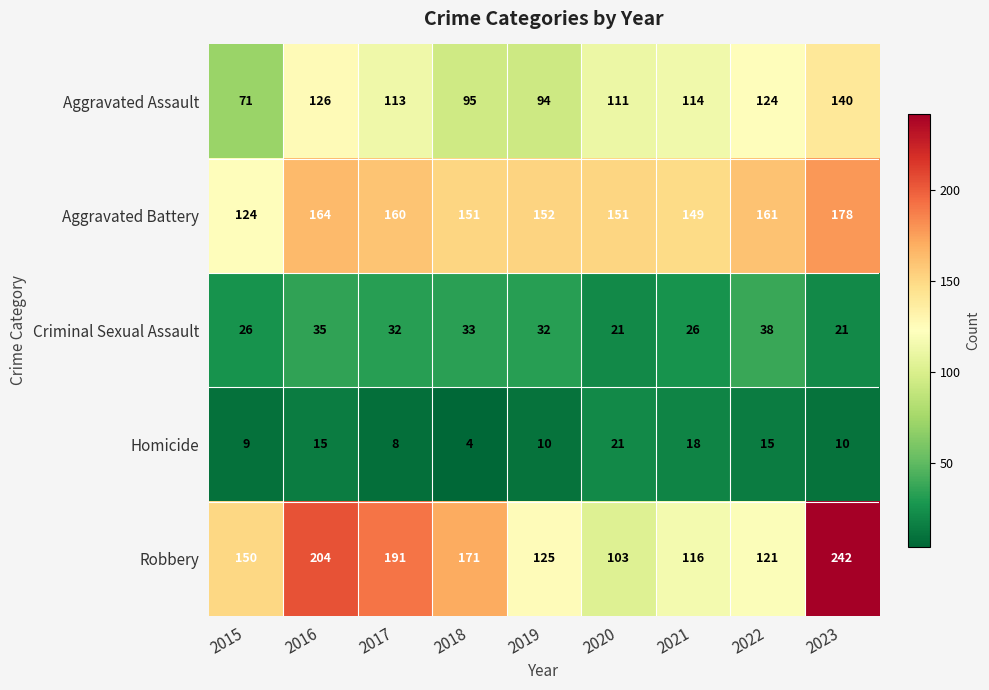

Is it true that Aggravated Assault equals 95 at 2018?

True